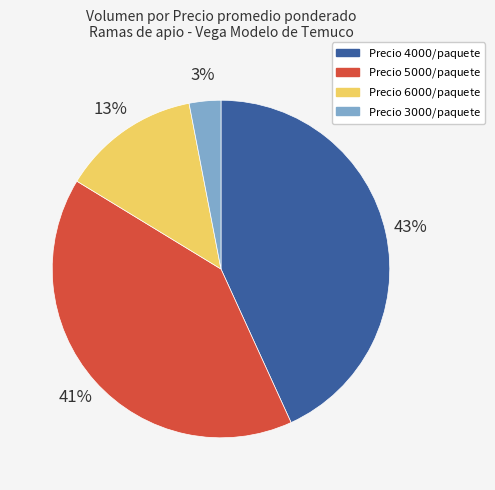

Is there a majority slice in this chart?

No